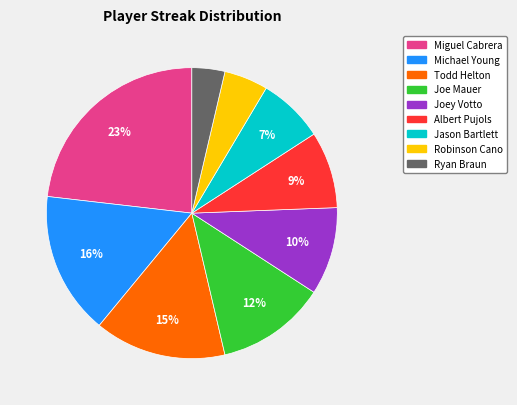

Does any single category account for the majority?

No